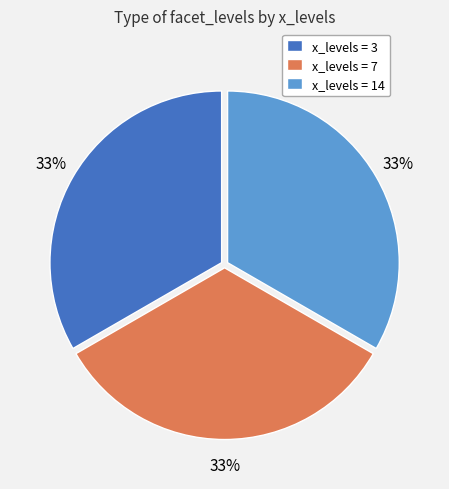

Combined, do x_levels = 14 and x_levels = 3 account for over 50%?

Yes